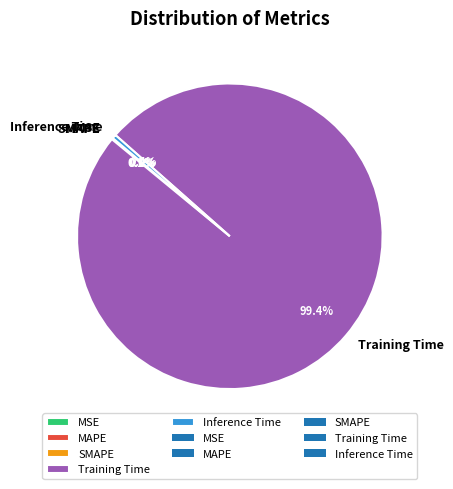

Which category has the biggest portion of the pie?

Training Time